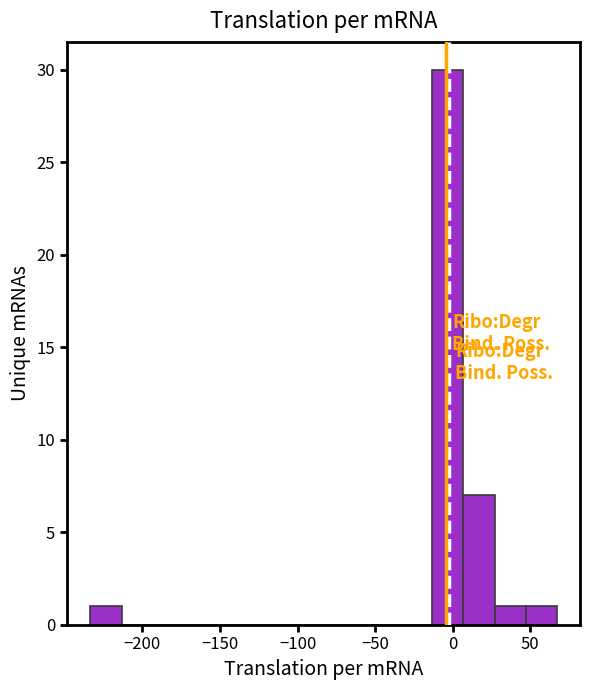

Reading left to right, list every bar in this chart as the range it spans on the x-axis followed by its height. Neither the bar edges nor the heights are printed on the chart, so give them approximately, as read against the axes.

-235 to -215: 1
-215 to -195: 0
-195 to -175: 0
-175 to -155: 0
-155 to -135: 0
-135 to -115: 0
-115 to -95: 0
-95 to -75: 0
-75 to -55: 0
-55 to -35: 0
-35 to -15: 0
-15 to 5: 30
5 to 25: 7
25 to 45: 1
45 to 65: 1